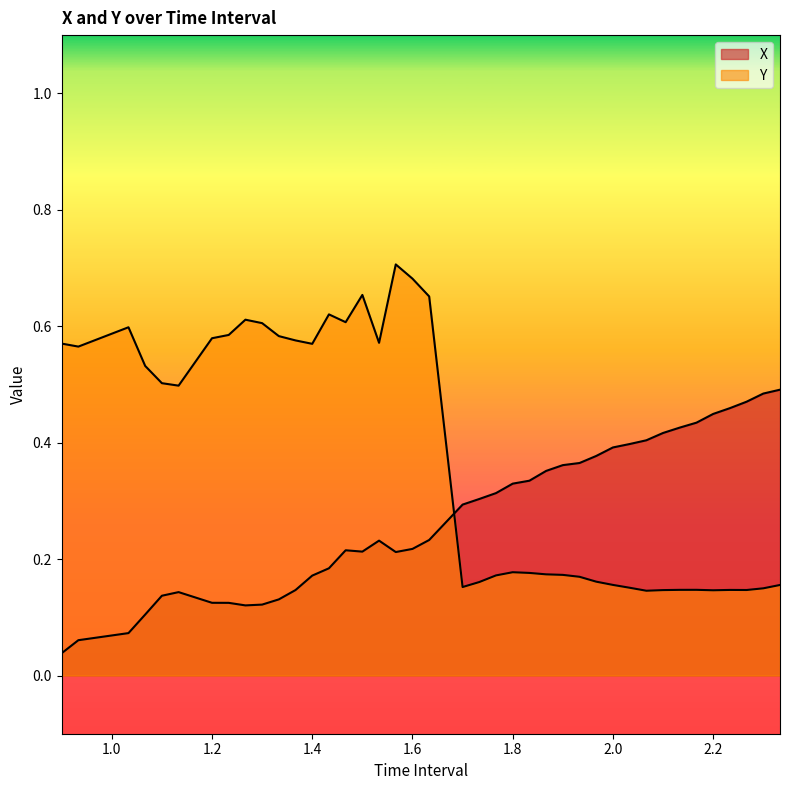

At which category is the sum across all series the highest?

1.566666666666668